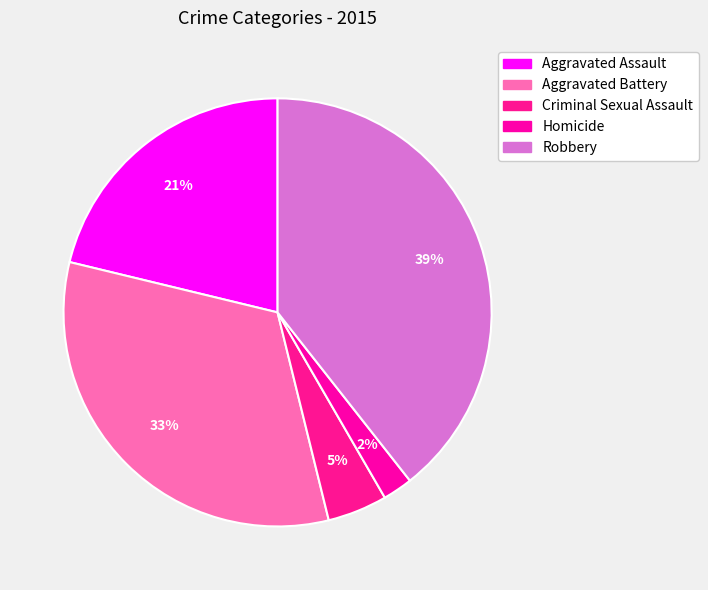

Combined, do Aggravated Assault and Criminal Sexual Assault account for over 50%?

No